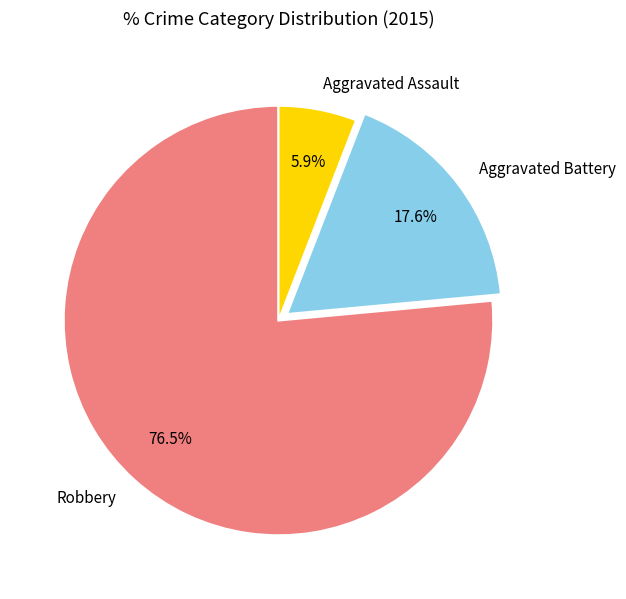

What is the total percentage of Robbery and Aggravated Battery?

94.1%